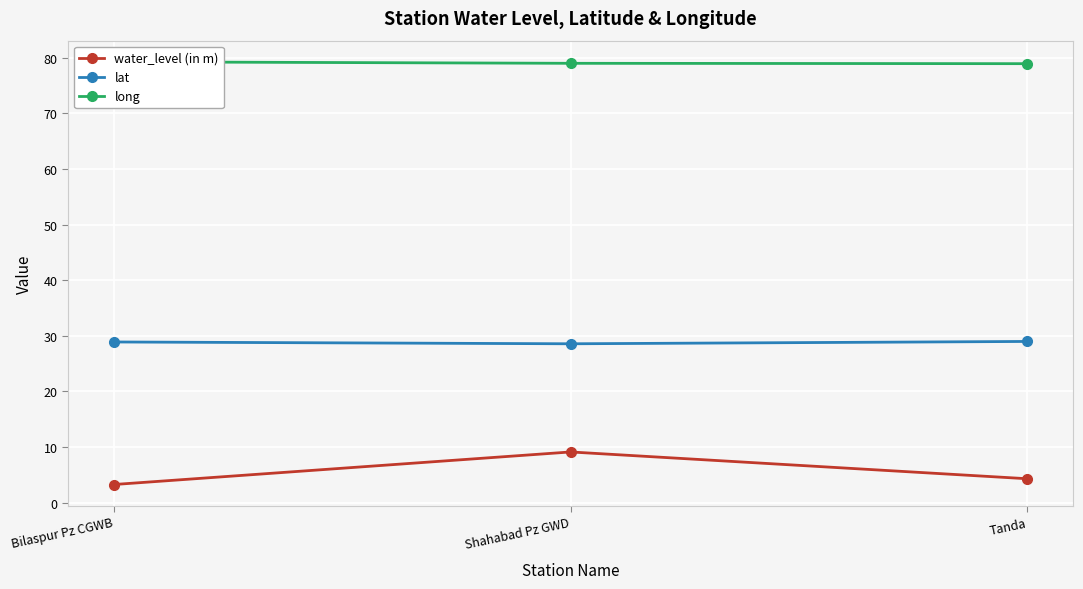

What is the minimum value for long?

78.9